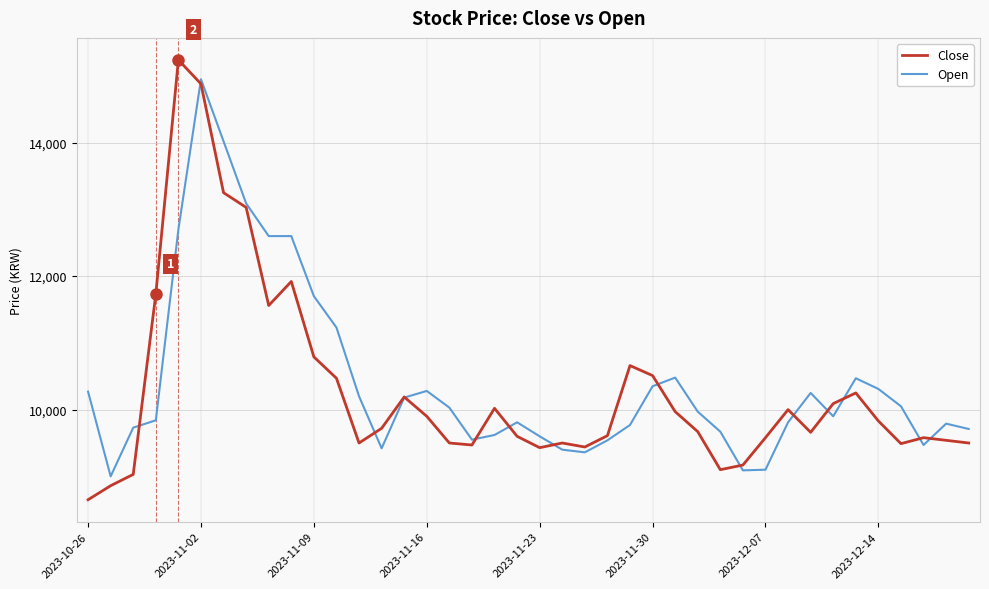

What are all the series names shown in the legend?

Close, Open